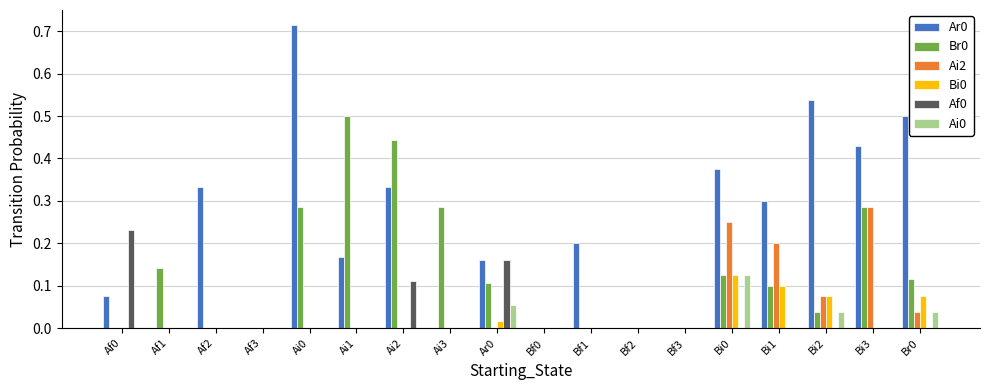

Are the bars grouped side by side (vs. stacked)?

Yes